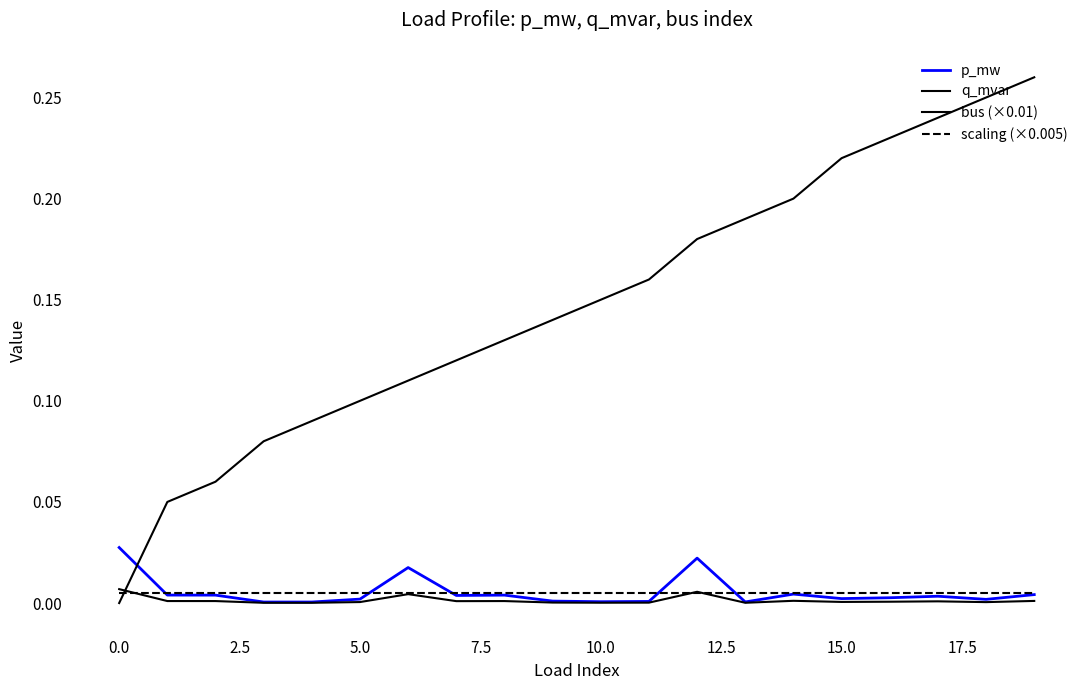

How many lines are shown in the chart?

4